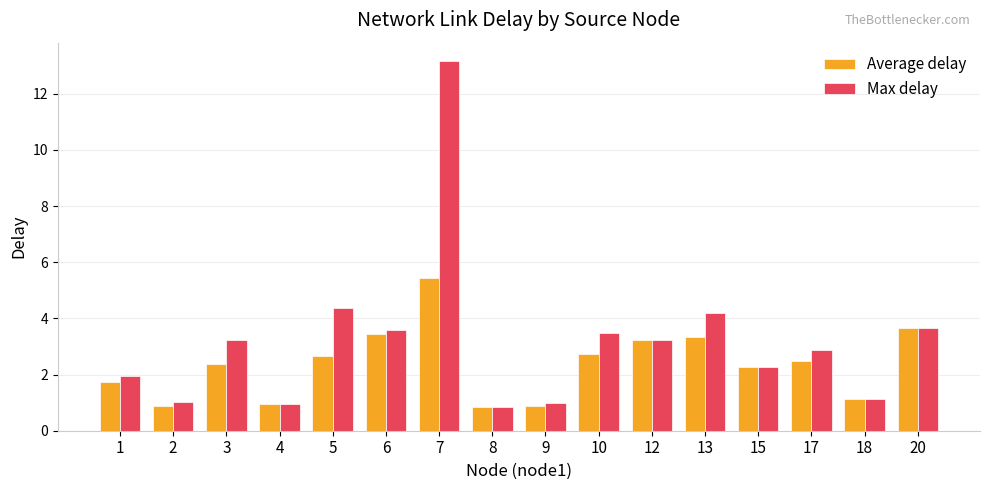

How many groups of bars are there?

16